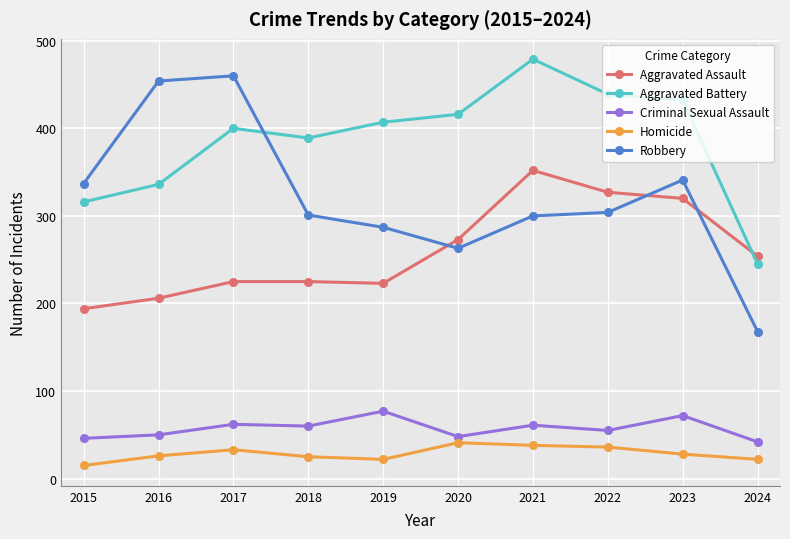

What is the total value across all series at 2017?

1180